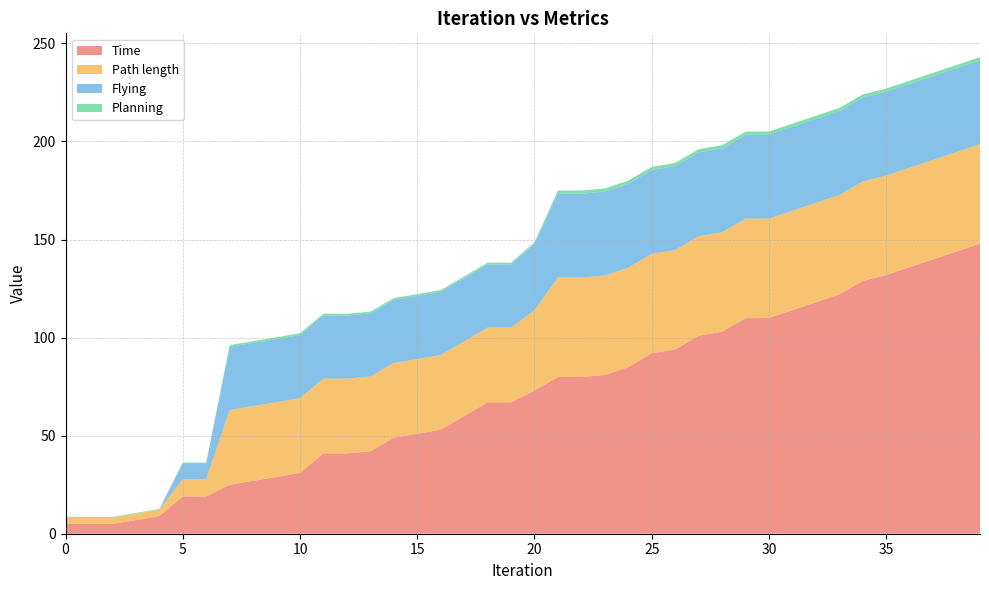

Reading right to left, extract all data points from this chart.

Time: 147.9	143.9	139.9	135.9	131.9	128.9	122.0	118.0	114.0	110.0	109.9	103.0	101.0	94.0	92.0	84.9	80.9	79.9	79.9	73.0	67.0	67.0	60.0	53.0	50.9	49.0	42.0	41.0	41.0	31.0	28.9	27.0	25.0	19.0	19.0	9.0	6.9	5.0	5.0	5.0
Path length: 50.7	50.7	50.7	50.7	50.7	50.7	50.7	50.7	50.7	50.7	50.7	50.7	50.7	50.7	50.7	50.7	50.7	50.7	50.7	40.9	38.1	38.1	38.1	38.1	38.1	38.1	38.1	38.1	38.1	38.1	38.1	38.1	38.1	8.9	8.9	3.3	3.3	3.3	3.3	3.3
Flying: 42.7	42.7	42.7	42.7	42.7	42.7	42.7	42.7	42.7	42.7	42.7	42.7	42.7	42.7	42.7	42.7	42.7	42.7	42.7	33.8	32.2	32.2	32.2	32.2	32.2	32.2	32.2	32.2	32.2	32.2	32.2	32.2	32.2	8.0	8.0	0.0	0.0	0.0	0.0	0.0
Planning: 1.6	1.6	1.6	1.6	1.6	1.6	1.6	1.6	1.6	1.6	1.6	1.6	1.6	1.6	1.6	1.6	1.6	1.6	1.6	0.9	0.9	0.9	0.9	0.9	0.9	0.9	0.9	0.9	0.9	0.9	0.9	0.9	0.9	0.4	0.4	0.4	0.4	0.4	0.4	0.4